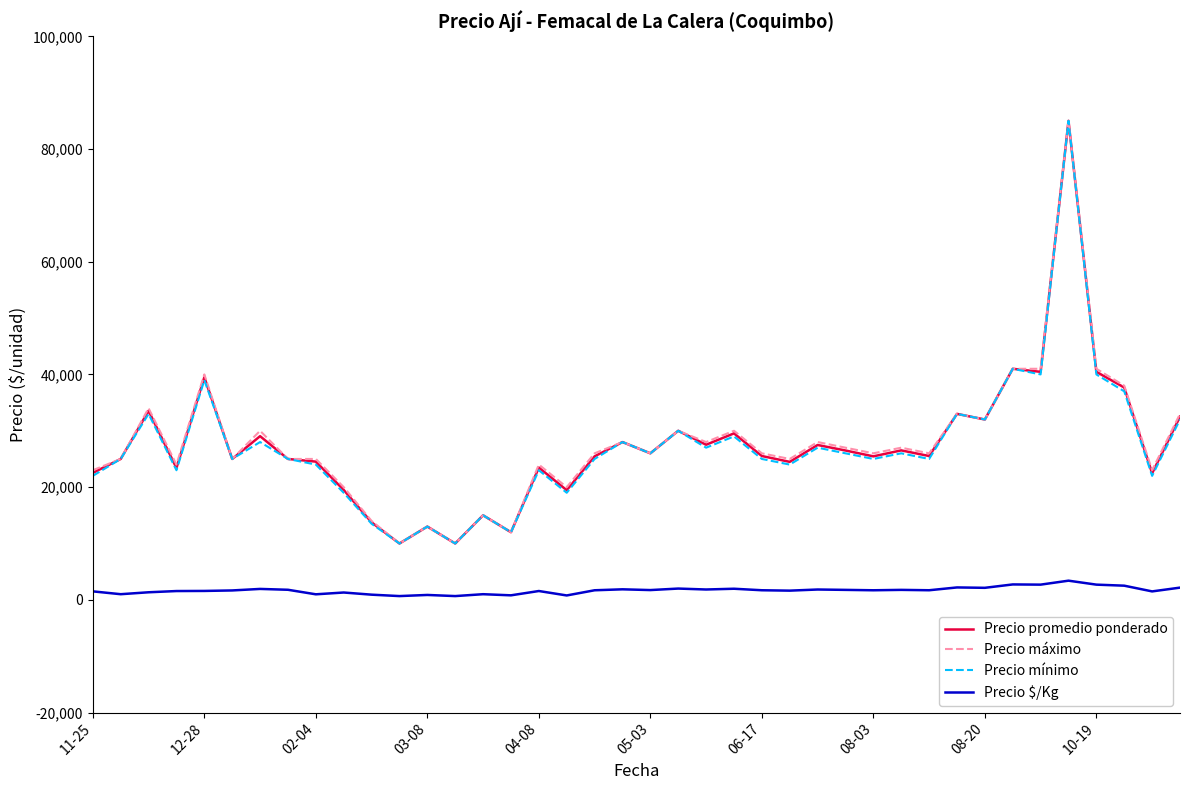

What is the average value of the Precio $/Kg series?

1679